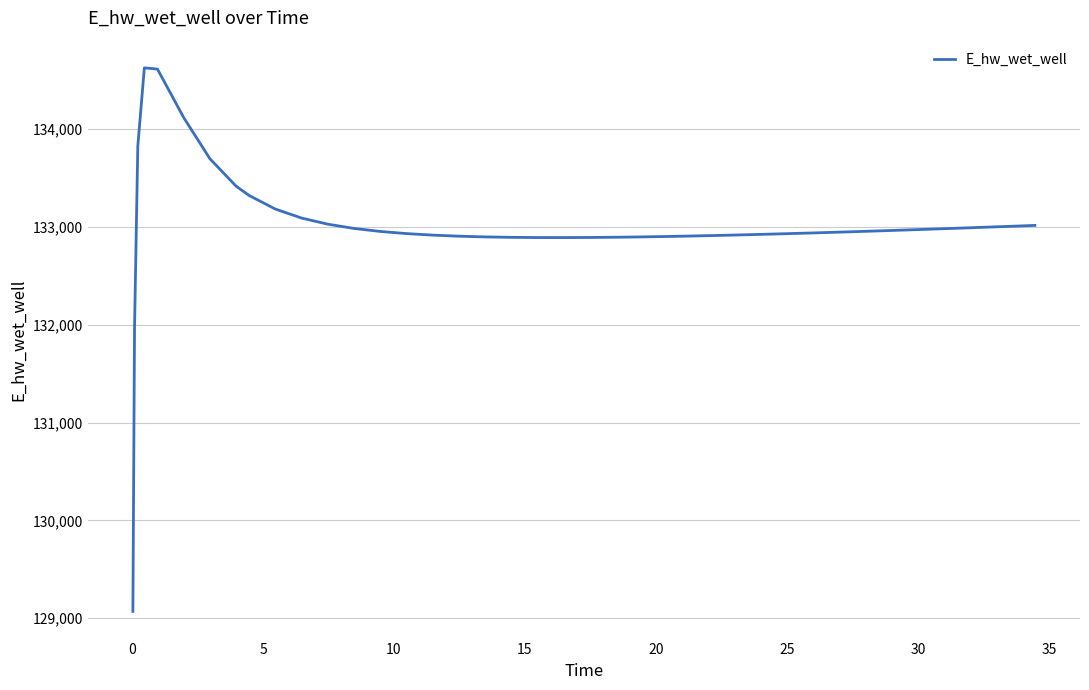

What is the difference between the maximum and minimum values?

5557.1